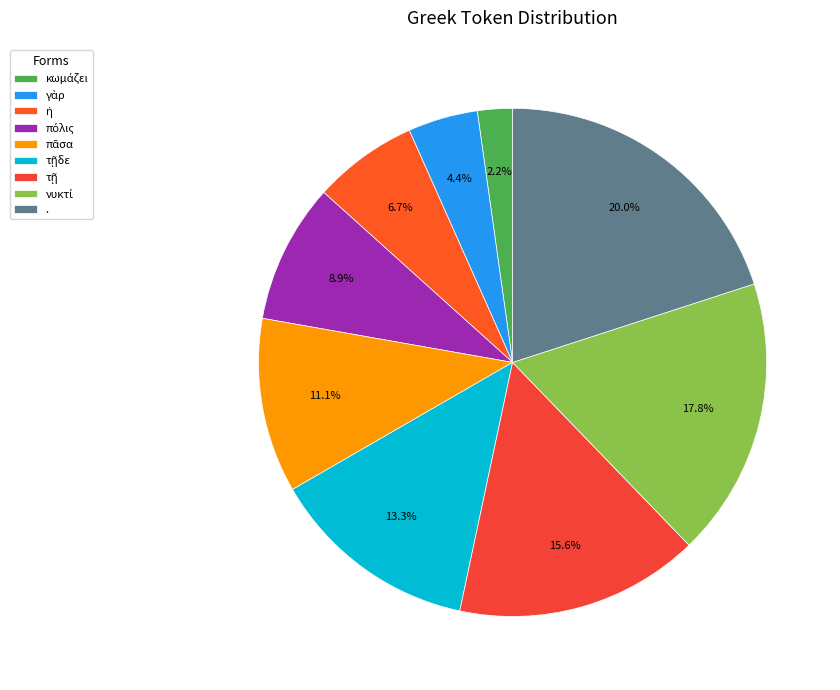

Is the sum of τῇ and . greater than half?

No